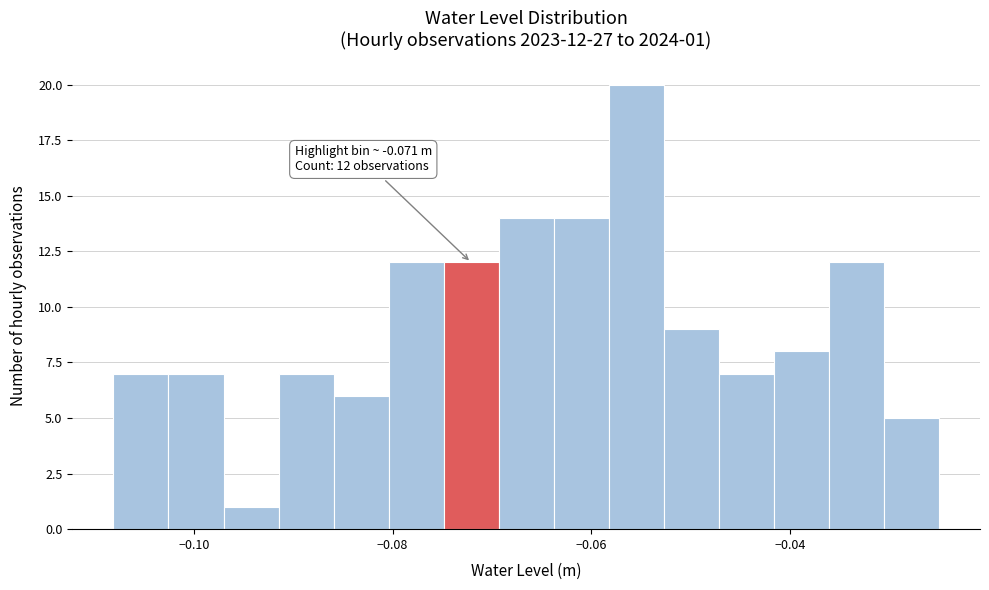

Read against the x-axis, roughly where is the centre of the tallest bar?

-0.056